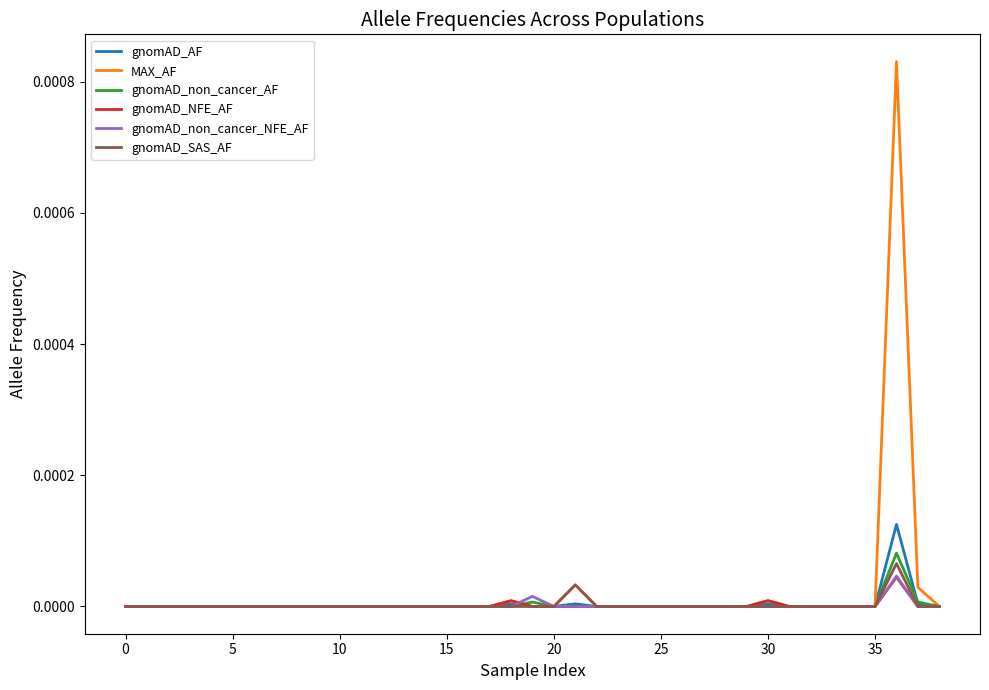

Which series has the widest spread of values?

MAX_AF